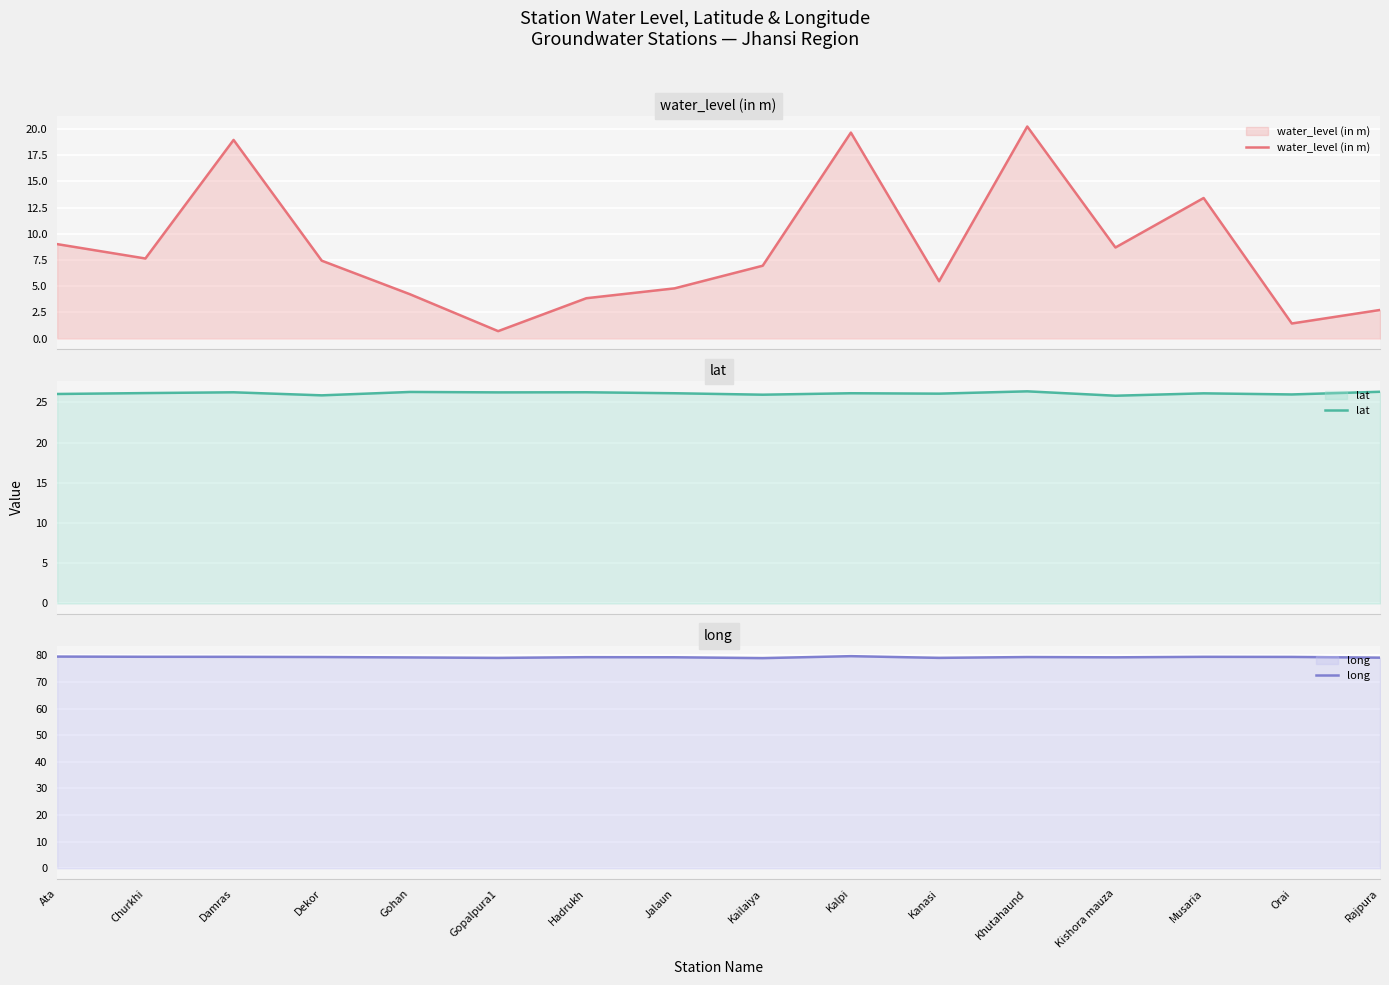

Reading left to right, list all the values displayed in this chart.

water_level (in m): 9.0	7.6	18.9	7.4	4.2	0.7	3.9	4.8	7.0	19.6	5.5	20.2	8.7	13.4	1.4	2.7
lat: 26.0	26.2	26.3	25.9	26.3	26.2	26.3	26.1	26.0	26.1	26.1	26.4	25.8	26.1	26.0	26.3
long: 79.6	79.5	79.5	79.4	79.3	79.1	79.4	79.3	79.0	79.8	79.1	79.4	79.3	79.5	79.5	79.2